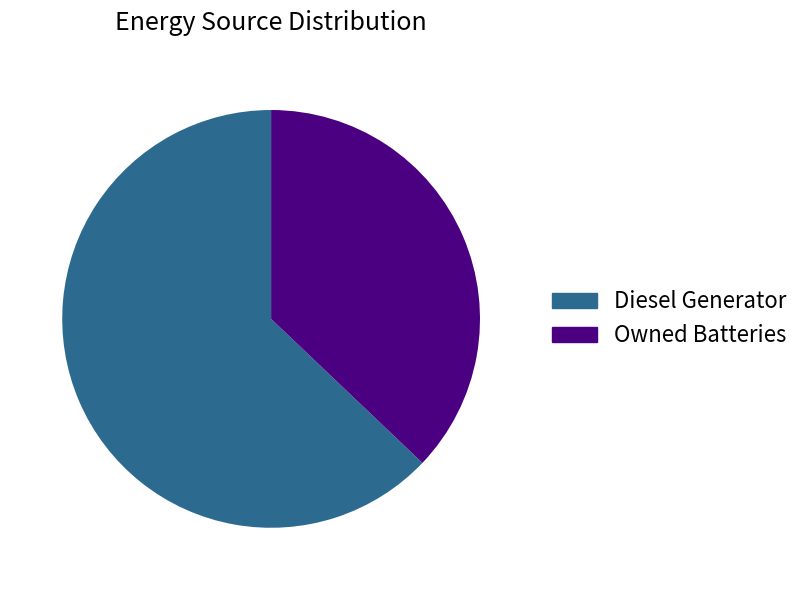

How many slices are in this pie chart?

2